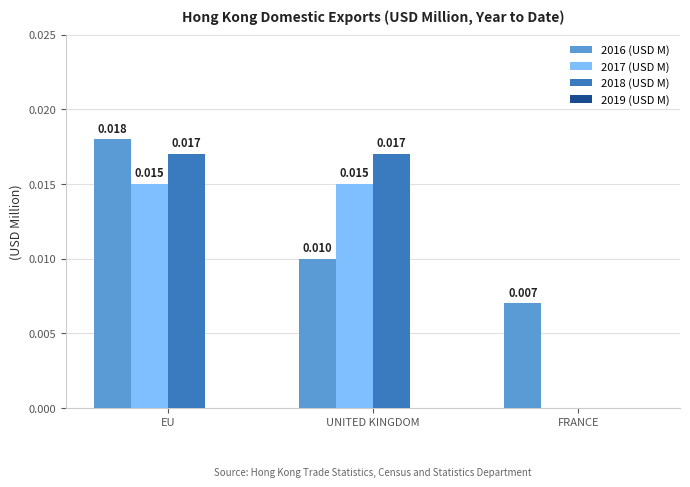

How many groups of bars are there?

3